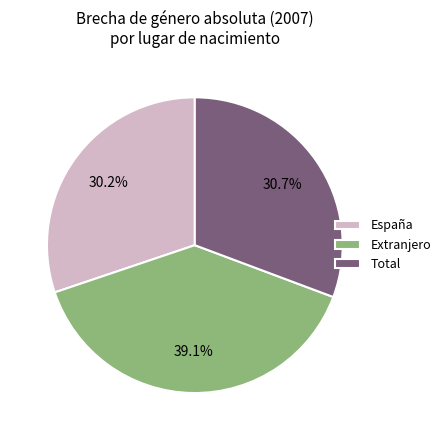

Rank the categories by value from lowest to highest.

España, Total, Extranjero